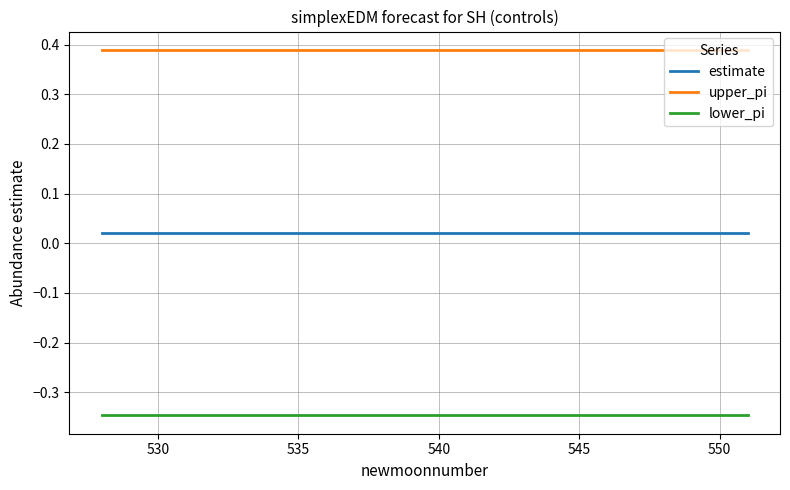

List the series in order of their overall mean, lowest first.

lower_pi, estimate, upper_pi